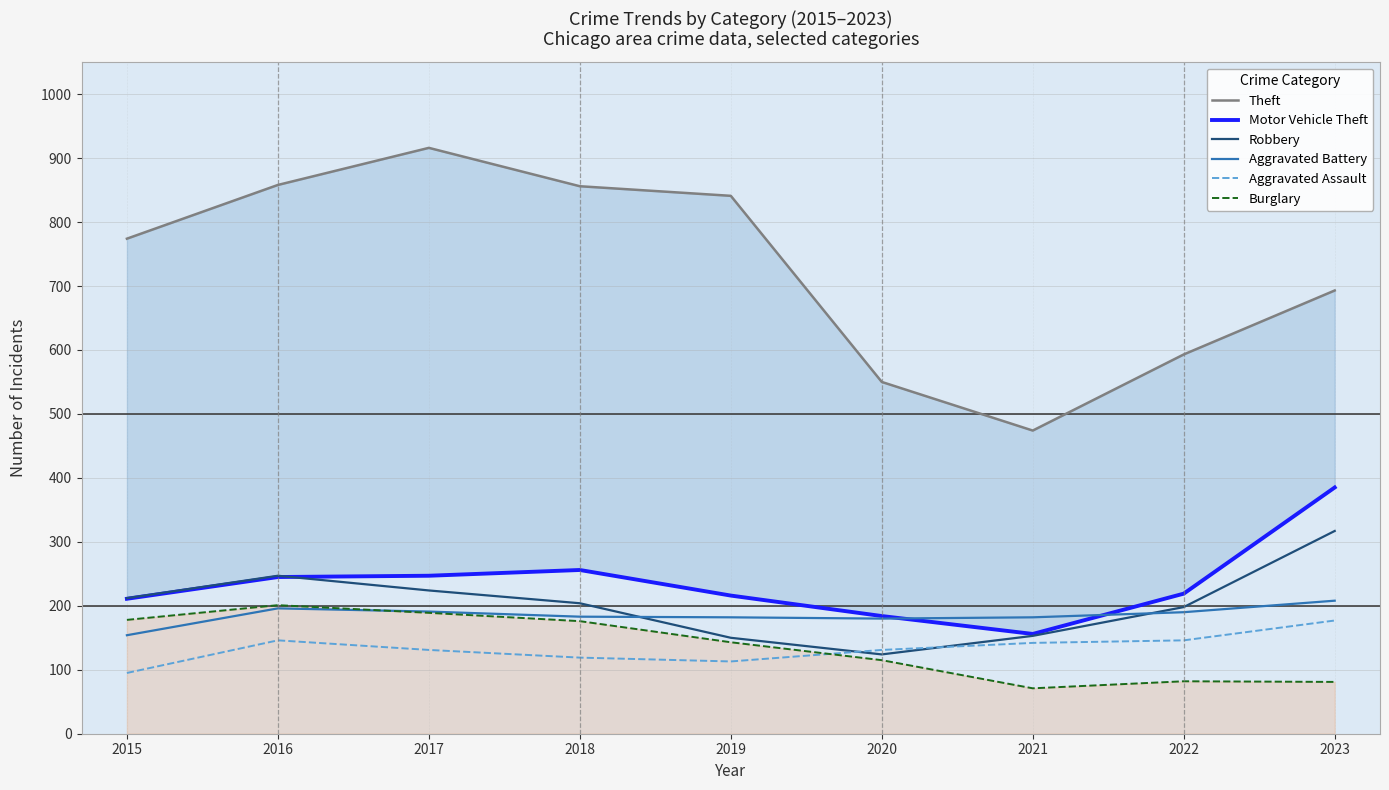

The value of Aggravated Battery at 2023 is 371. True or false?

False